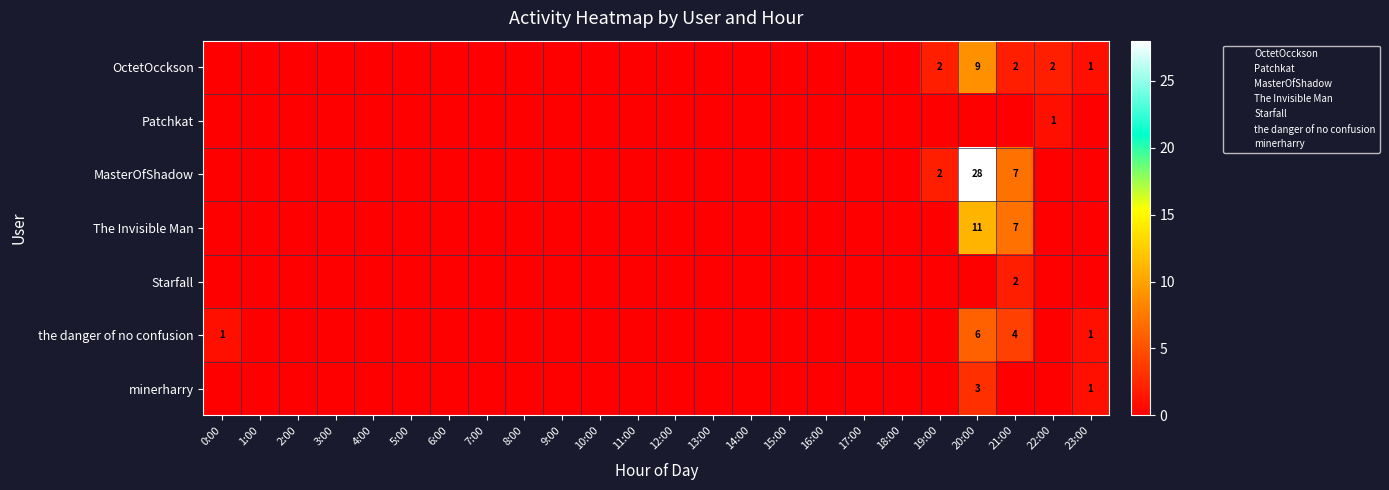

The OctetOcckson series shows 0 at 11:00. True or false?

True